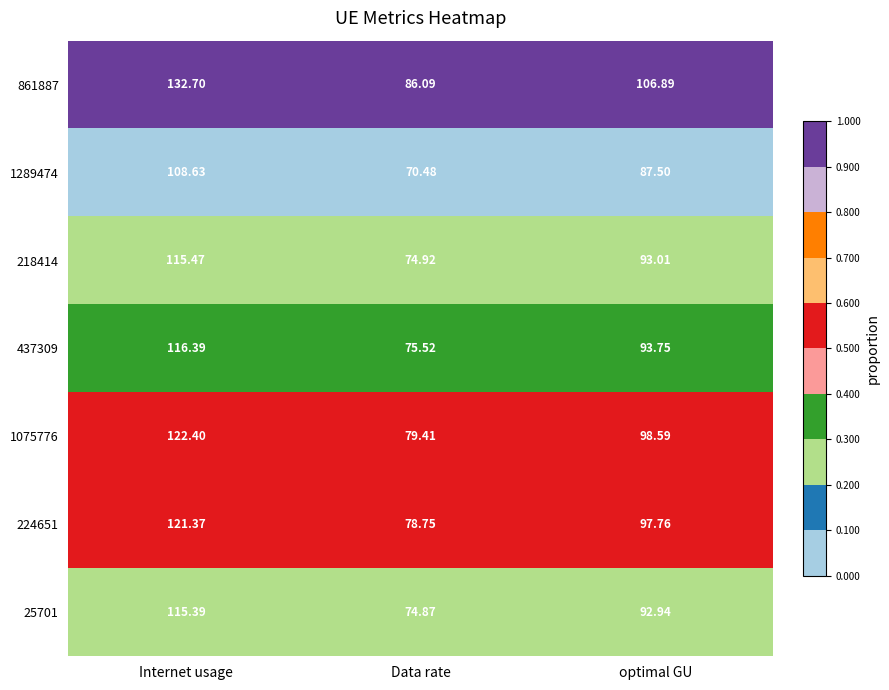

Which category has the highest value across all series?

Internet usage